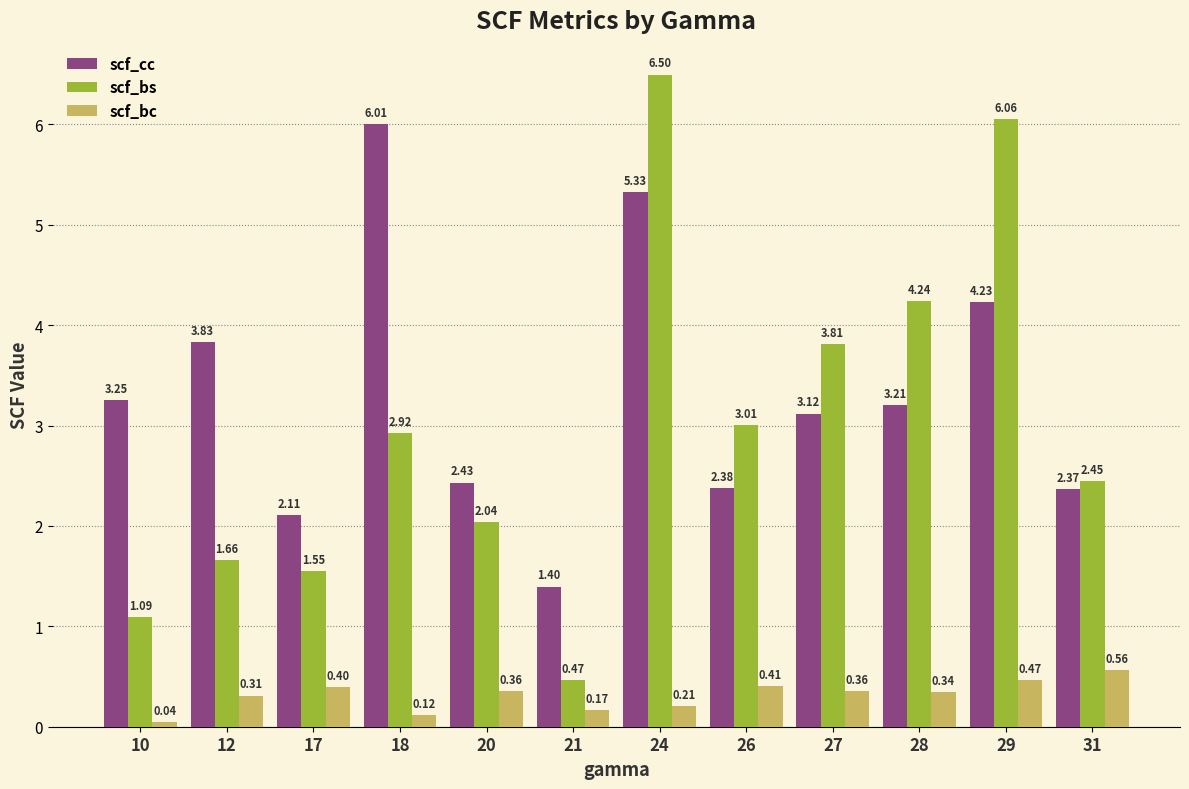

At 21, list the series in order from largest to smallest.

scf_cc, scf_bs, scf_bc